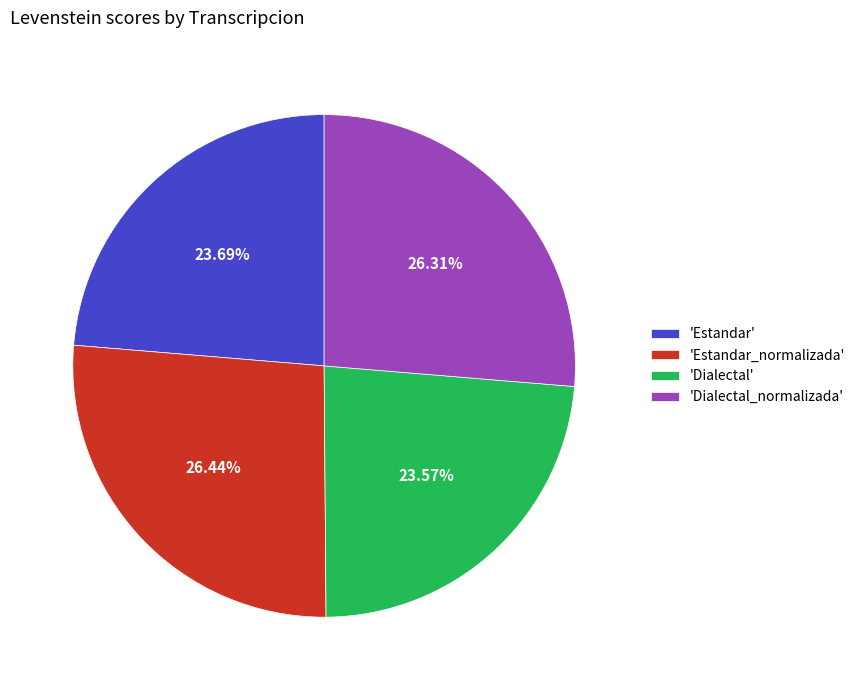

How many slices are in this pie chart?

4